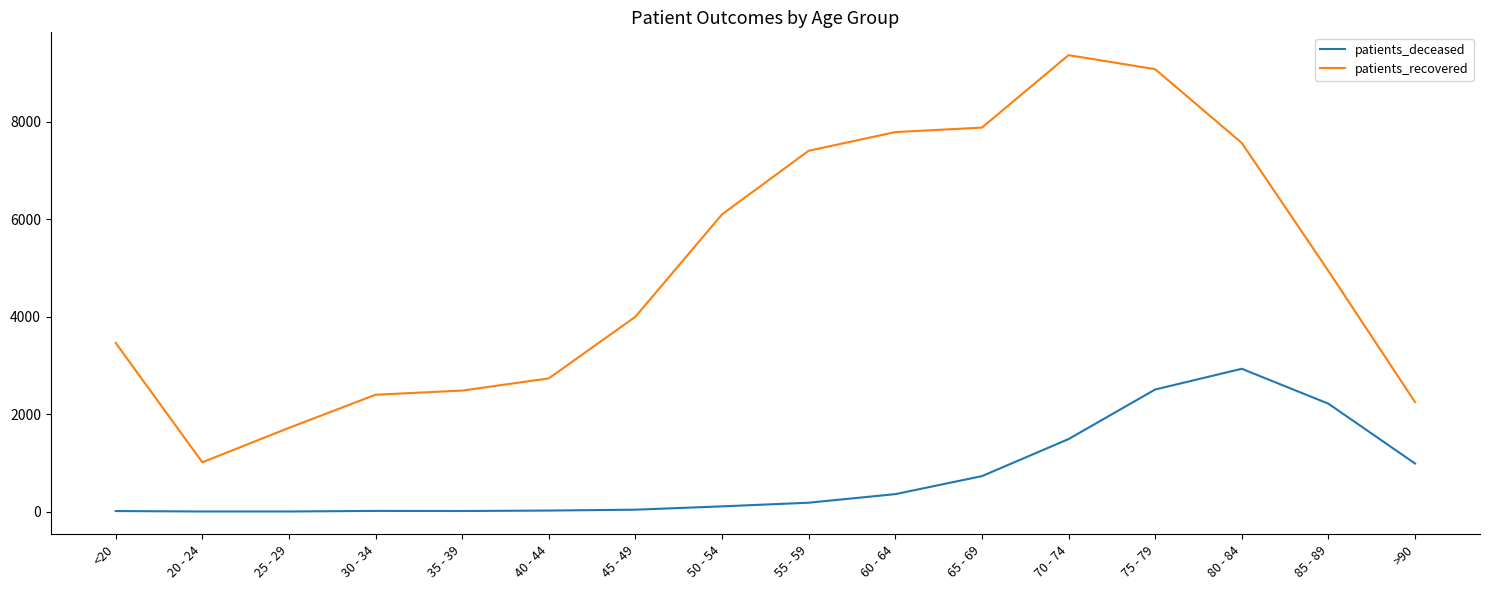

What are all the series names shown in the legend?

patients_deceased, patients_recovered